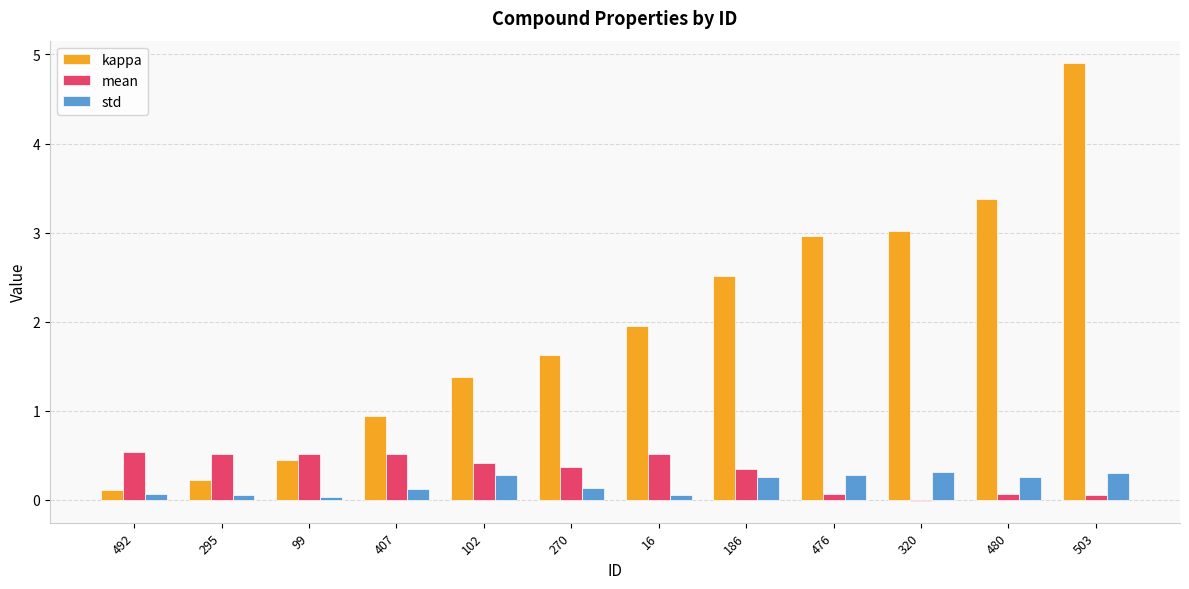

At which category is the sum across all series the highest?

503